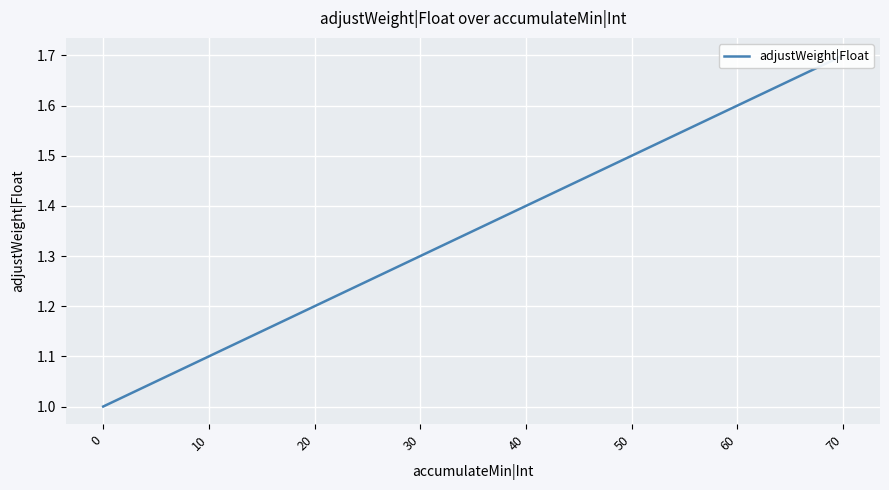

Rank the categories by value from lowest to highest.

0, 10, 20, 30, 40, 50, 60, 70